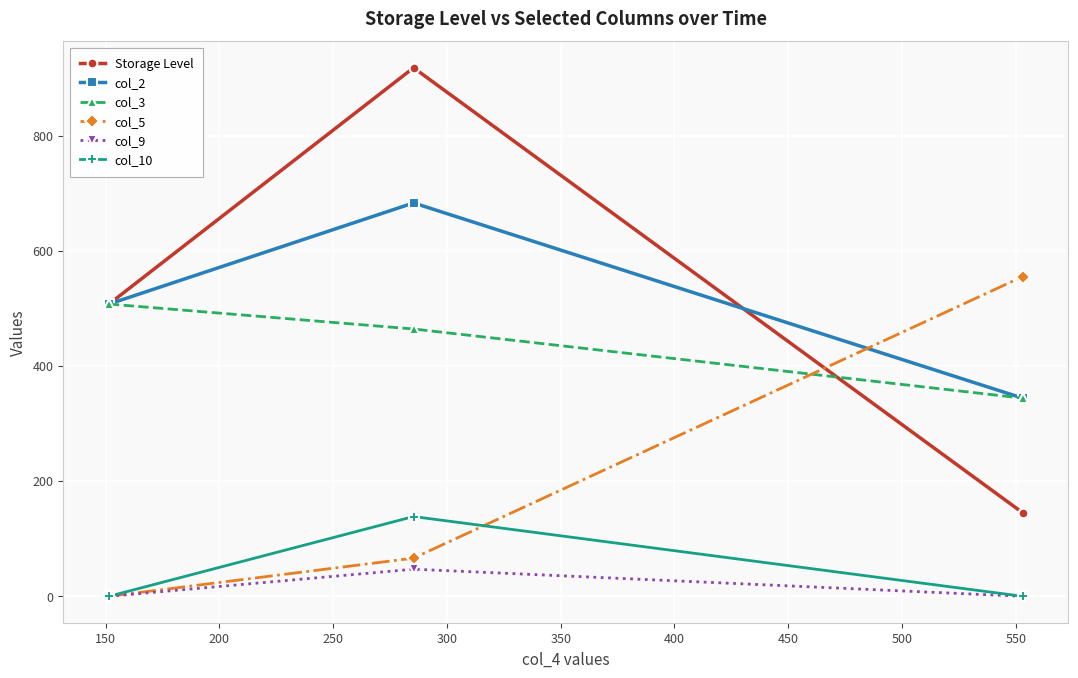

How many categories are shown in the chart?

3